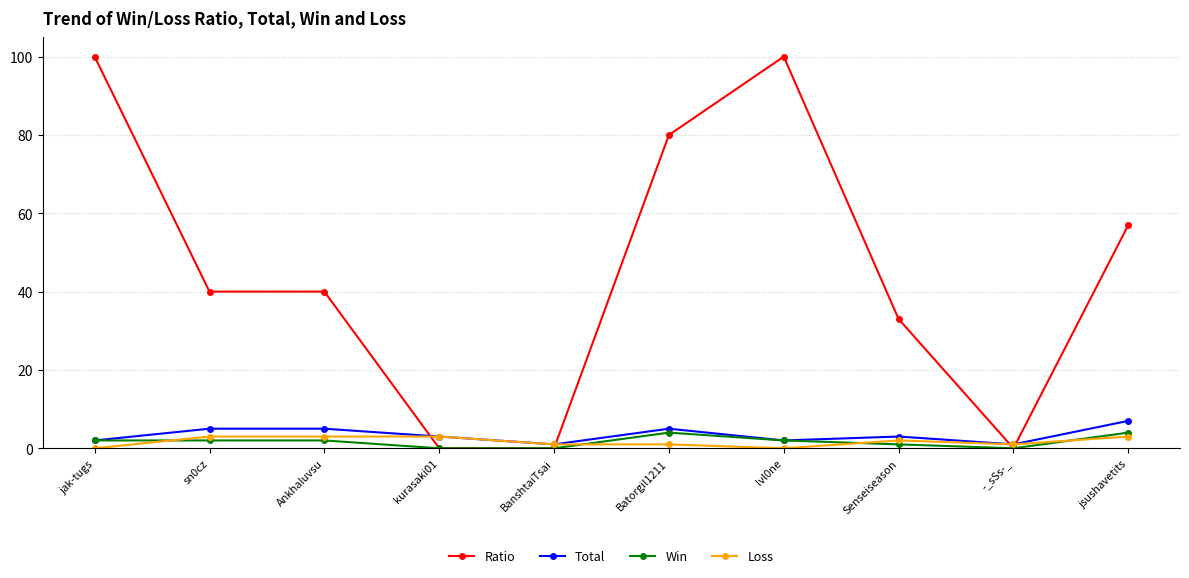

Which series has the largest range (max minus min)?

Ratio